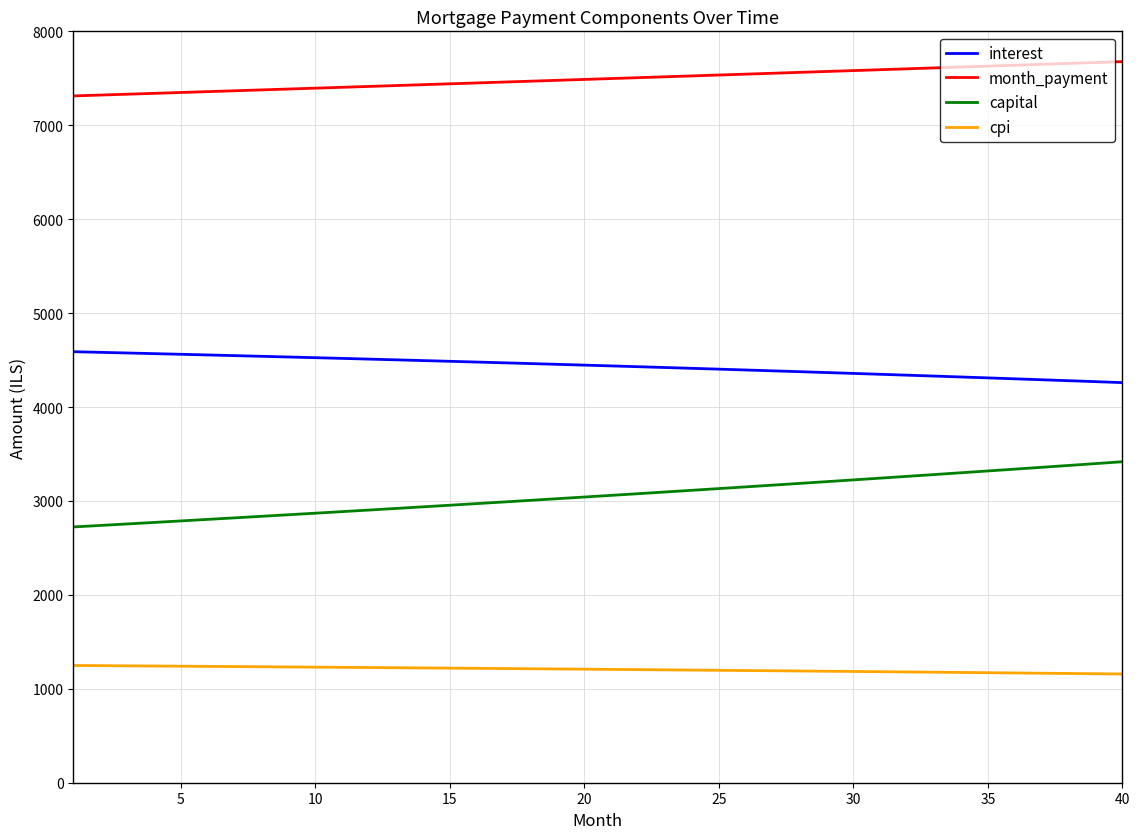

What is the difference between the maximum and minimum values in the capital series?

694.2